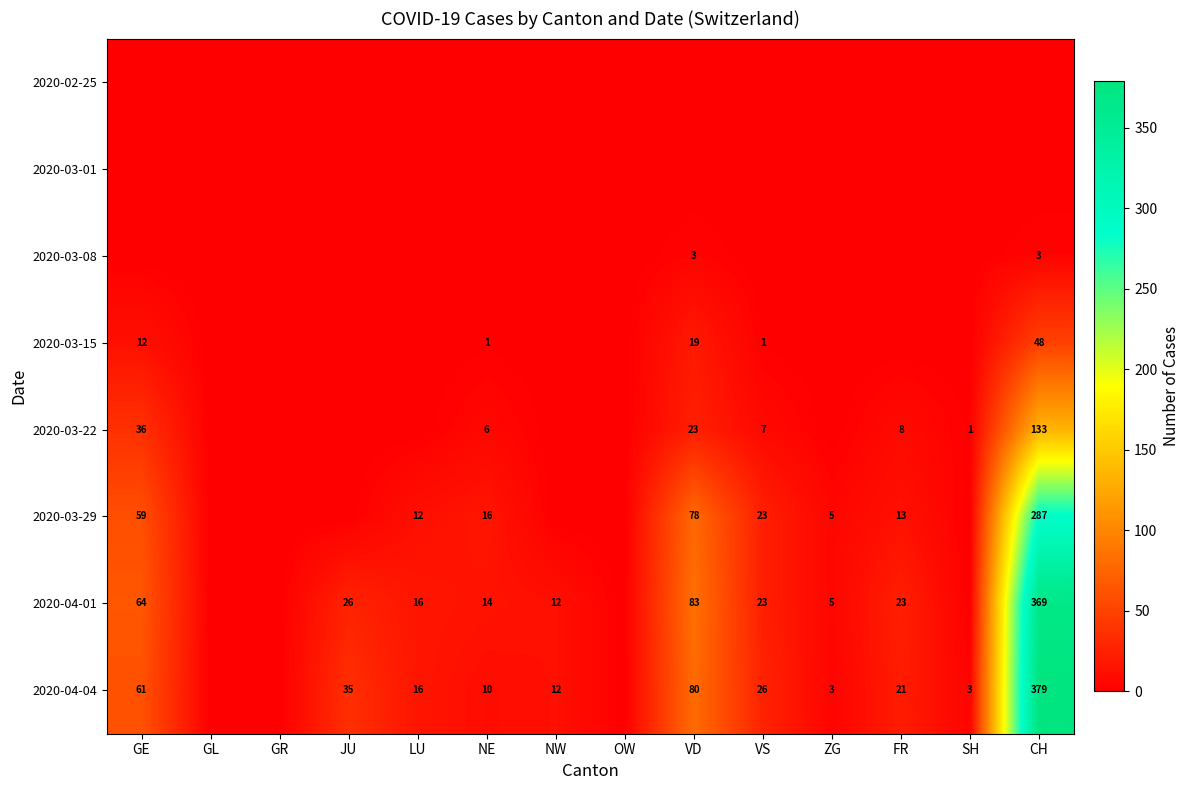

What is the sum of the 2020-04-04 values at LU and GE?

77